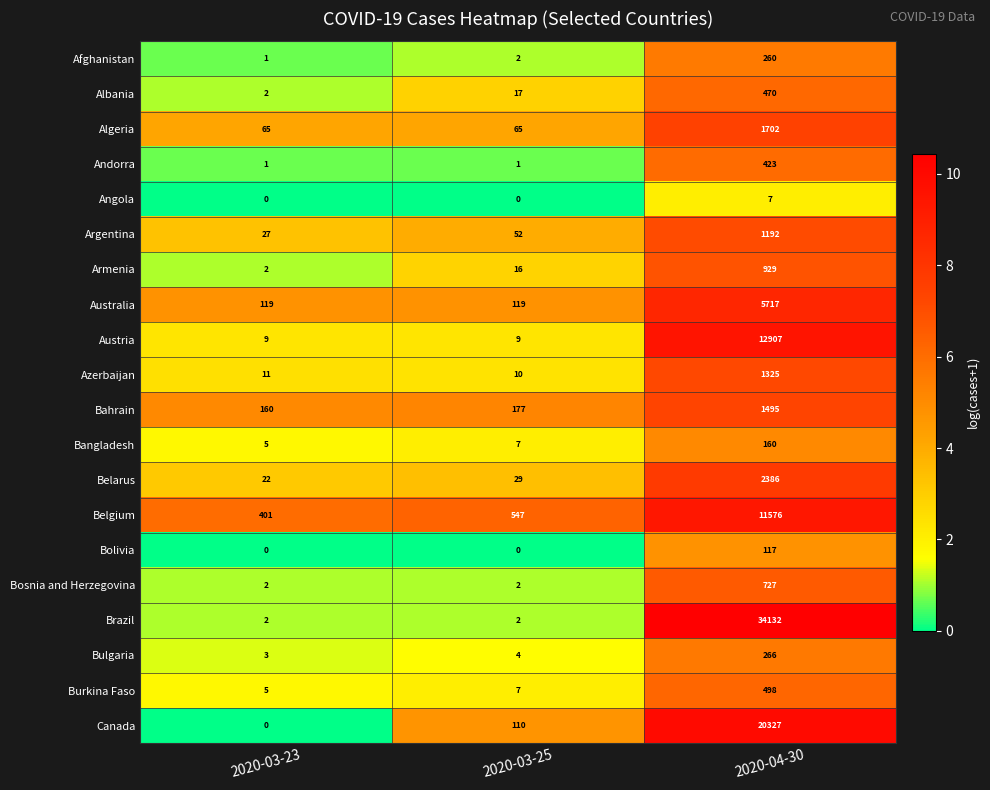

Which series has the largest total across all categories?

Brazil